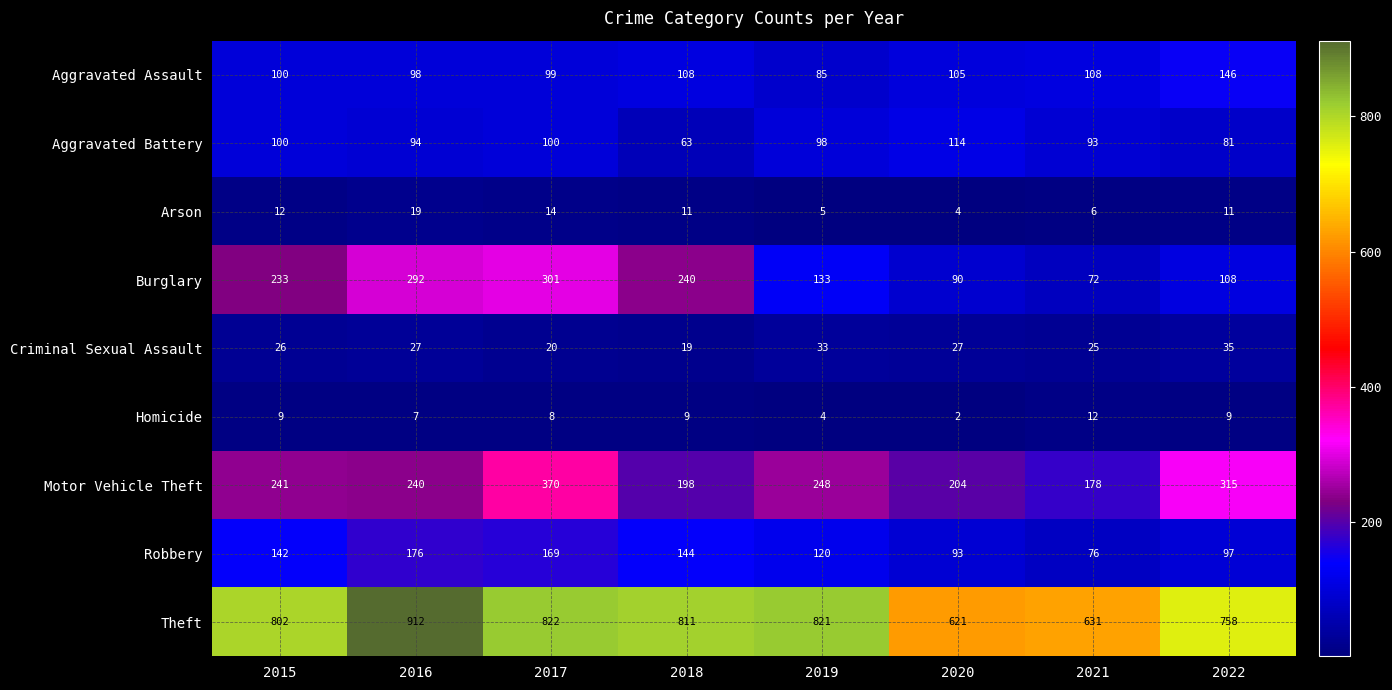

At how many categories does at least one series exceed 778?

5